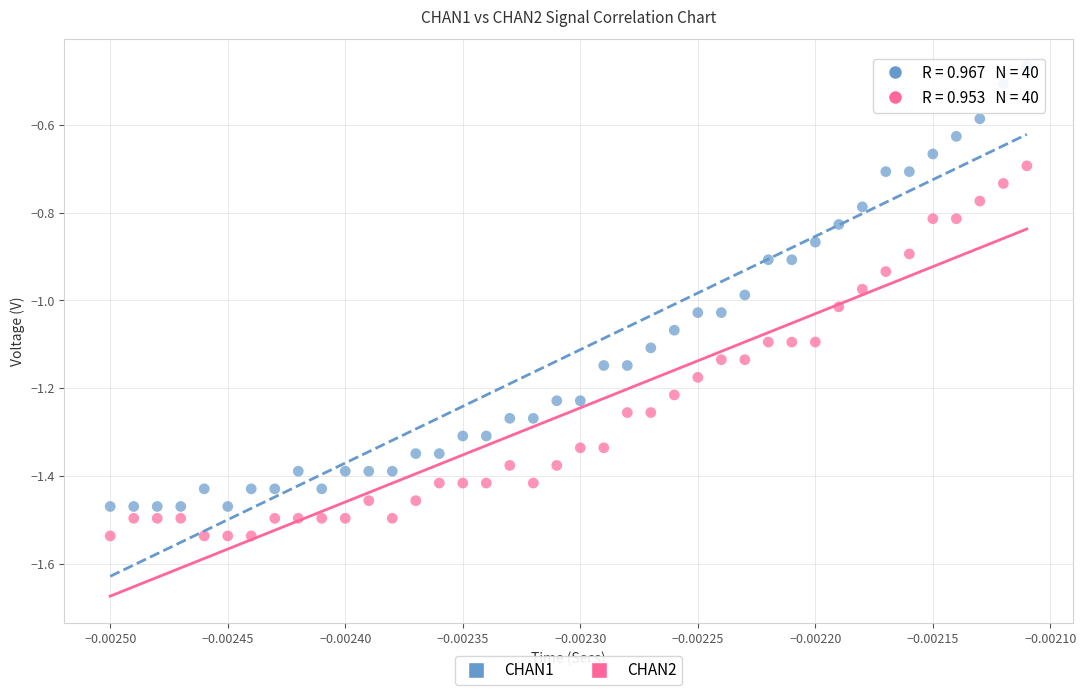

Which series has the largest Y range (max minus min)?

CHAN1